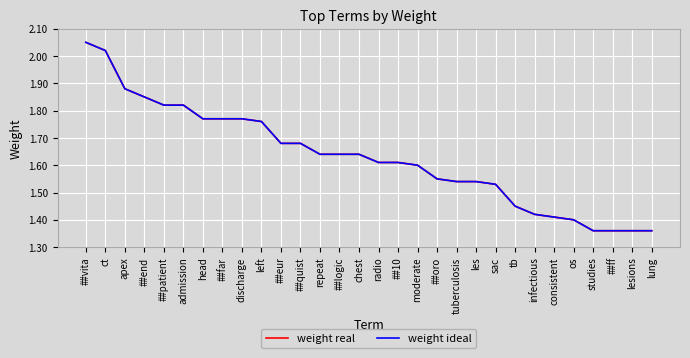

Does the chart display data point markers on the line(s)?

No